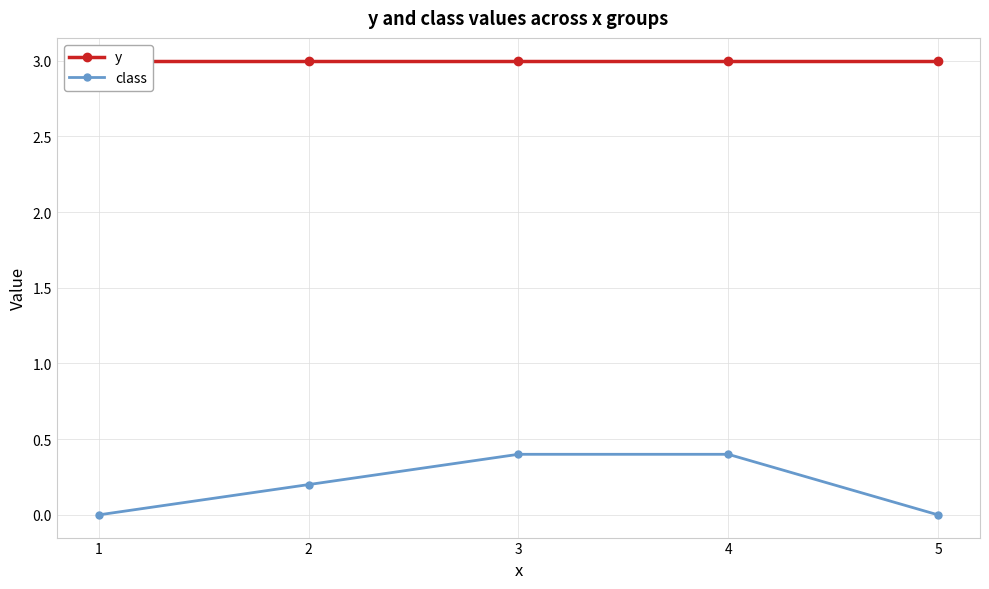

True or false: y has a value of 4.7 at 1.

False